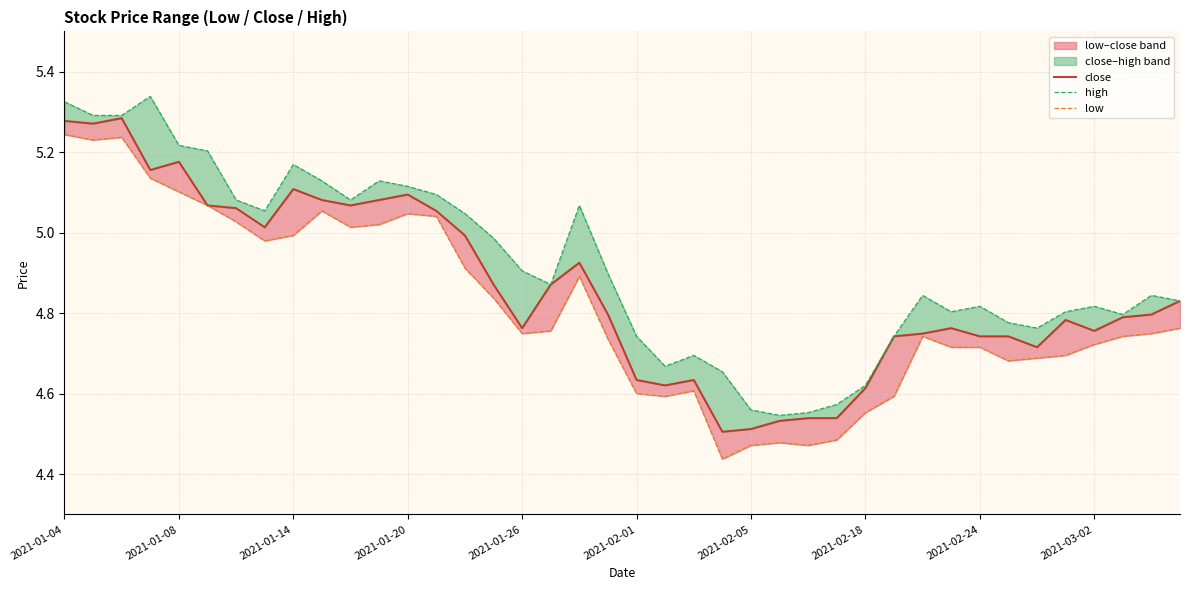

Is this an area chart (filled region under the line)?

No